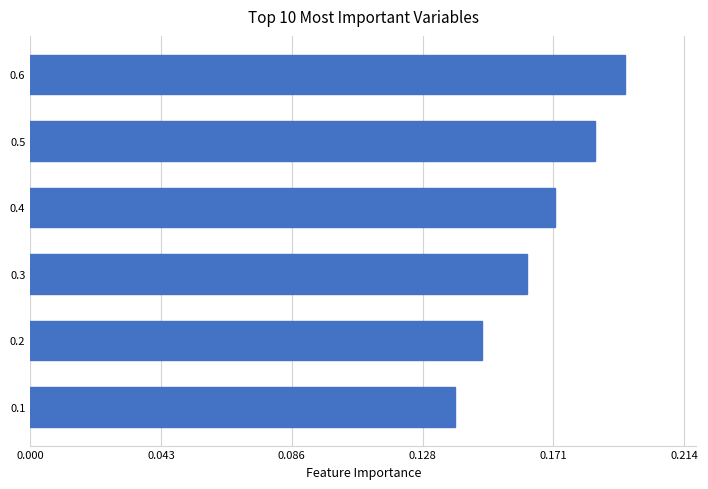

List the labels in order of value, largest first.

0.6, 0.5, 0.4, 0.3, 0.2, 0.1